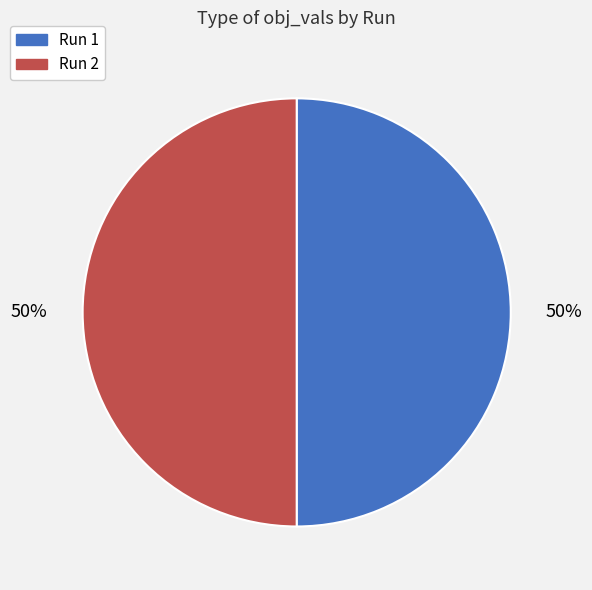

The Run 2 slice represents 44% of the pie. True or false?

False